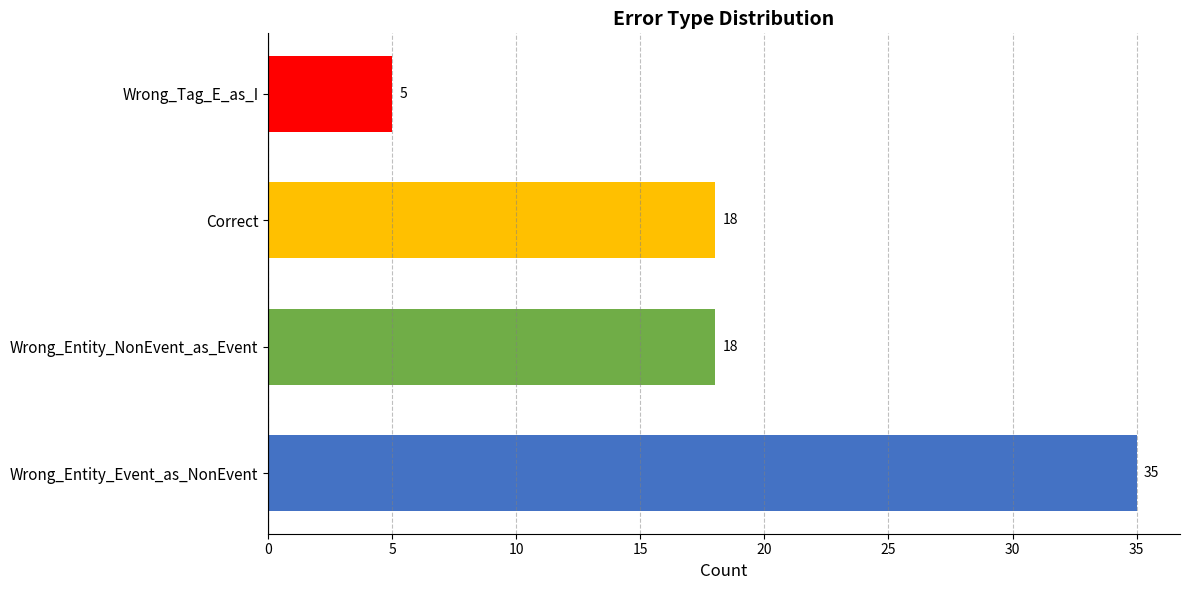

Is it true that the value at Wrong_Entity_Event_as_NonEvent is 35?

True